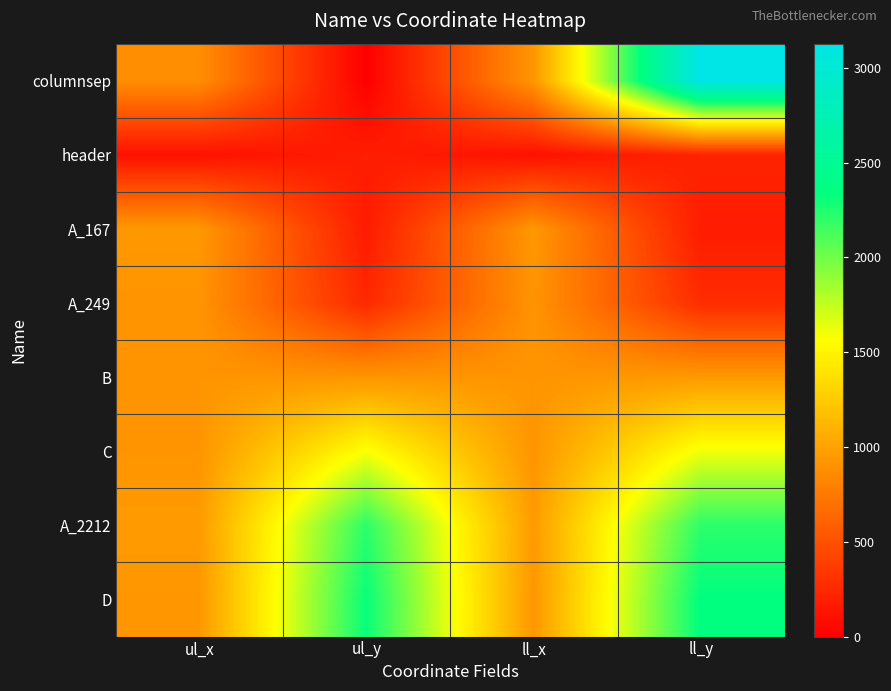

At which category is the sum across all series the highest?

ll_y